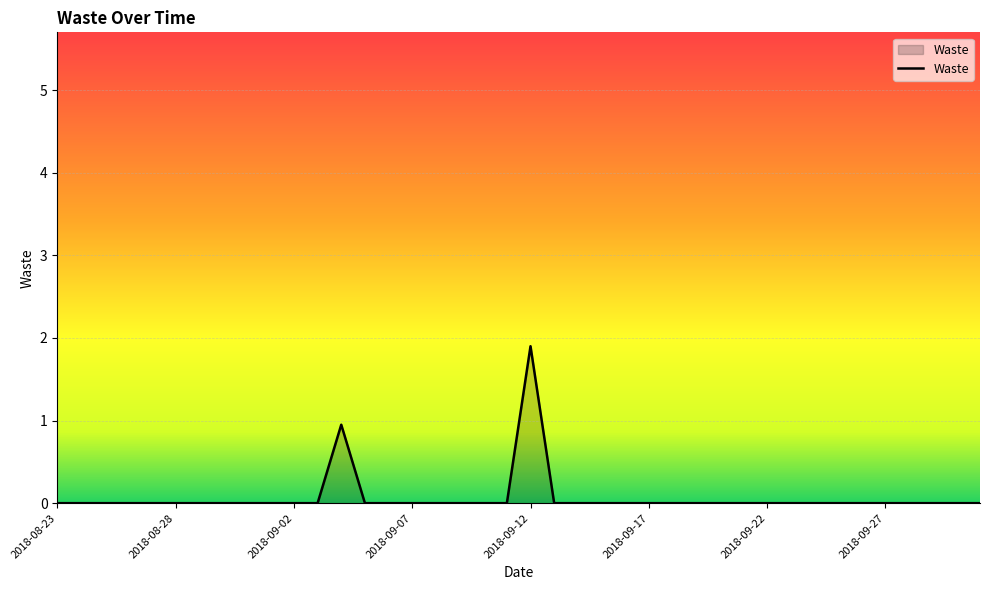

What is the difference between the maximum and minimum values?

1.9